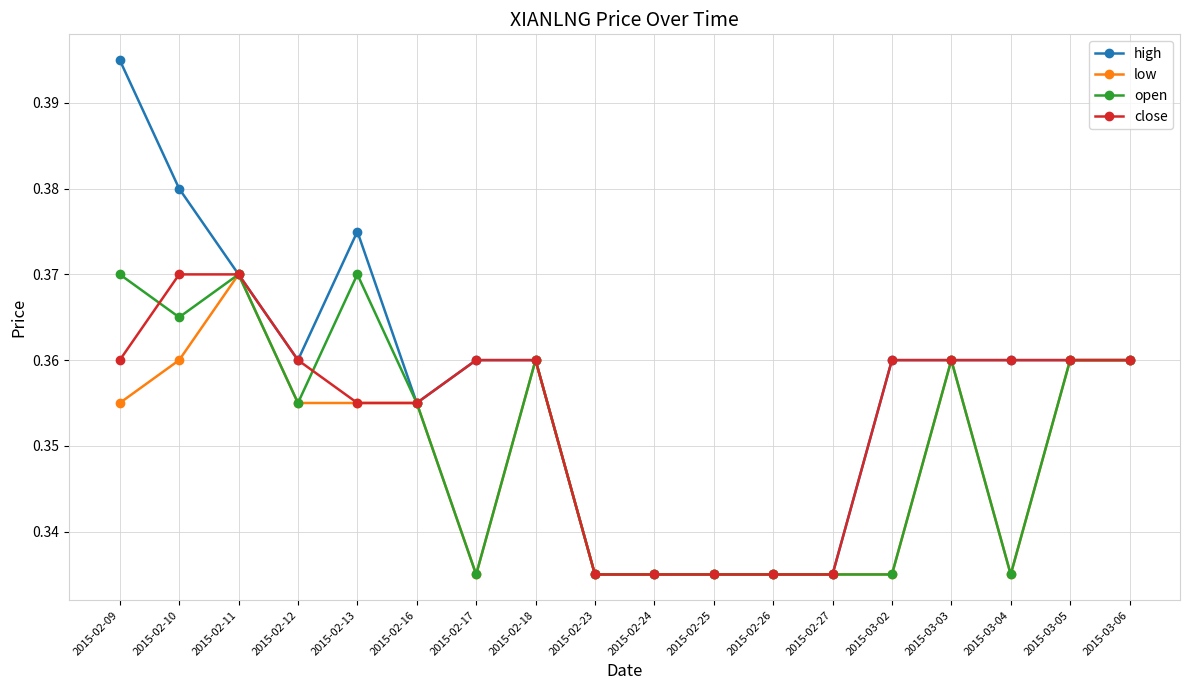

Is it true that open equals 0.1 at 2015-03-06?

False